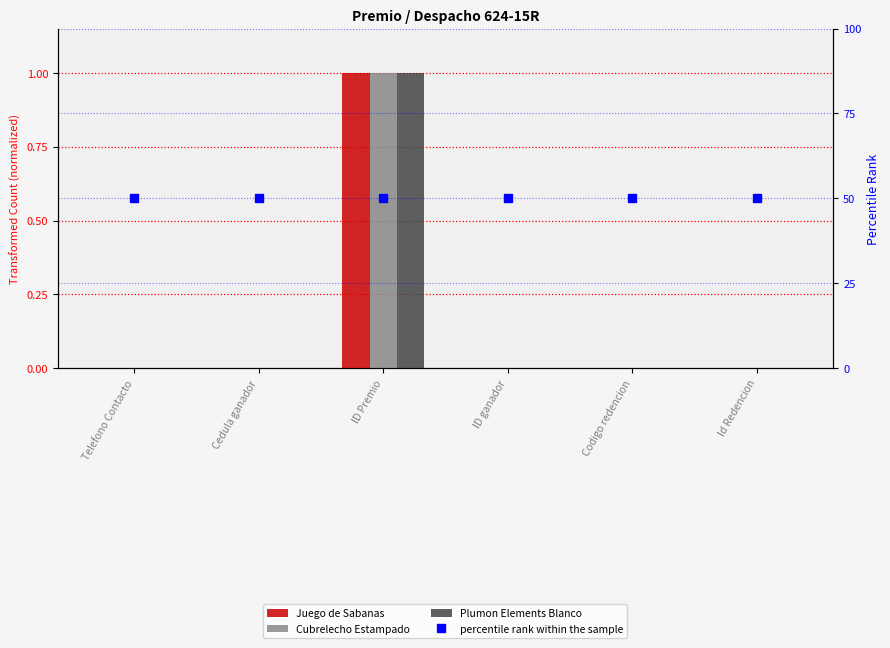

Rank the series at ID Premio from lowest to highest value.

Juego de Sabanas, Cubrelecho Estampado, Plumon Elements Blanco, percentile rank within the sample